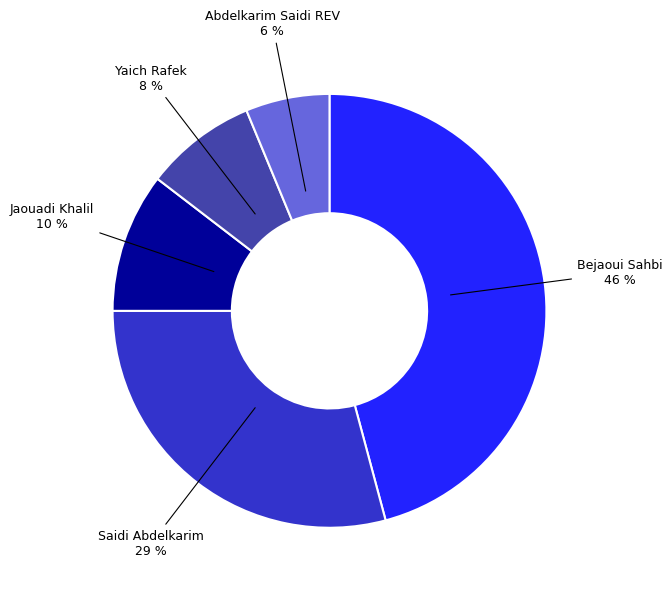

To the nearest percent, what is the average slice percentage?

20%